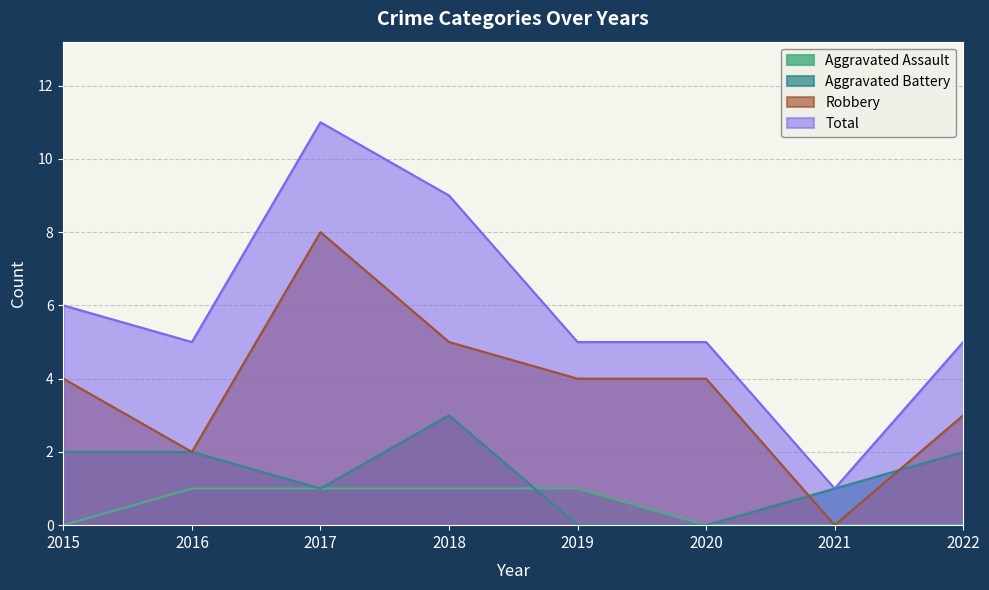

Which series has the largest range (max minus min)?

Total